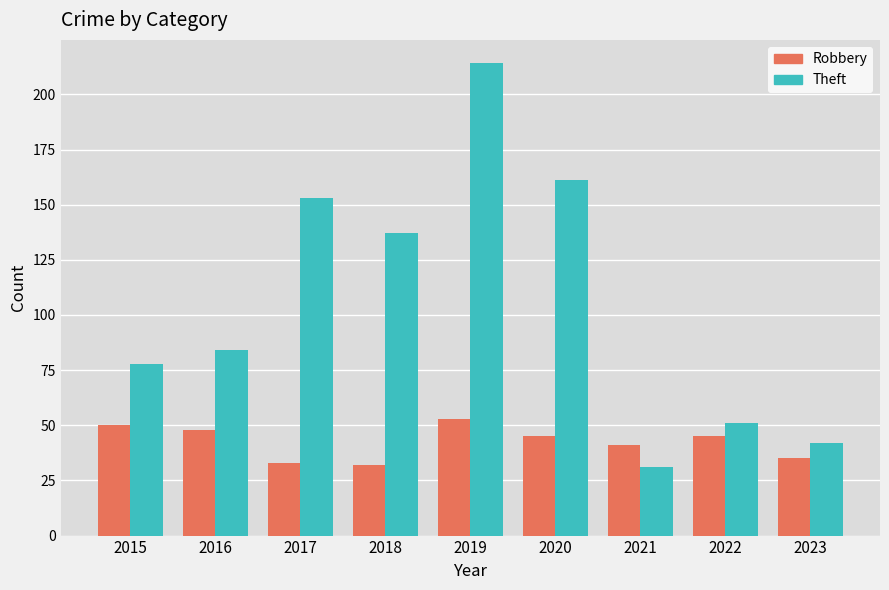

What is the spread (max minus min) of values at 2015?

28